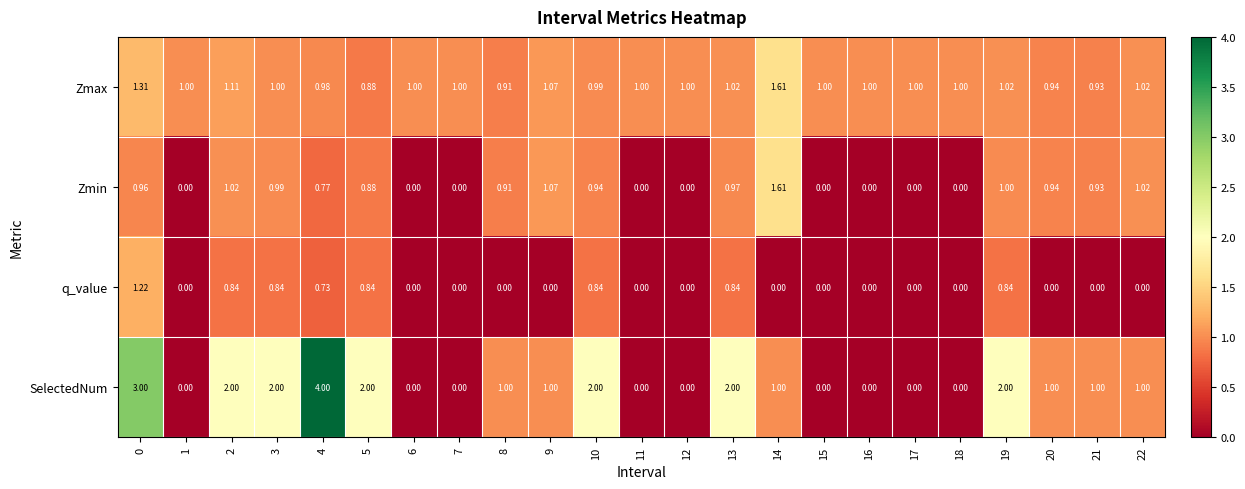

What is the total value across all series at 7?

1.0